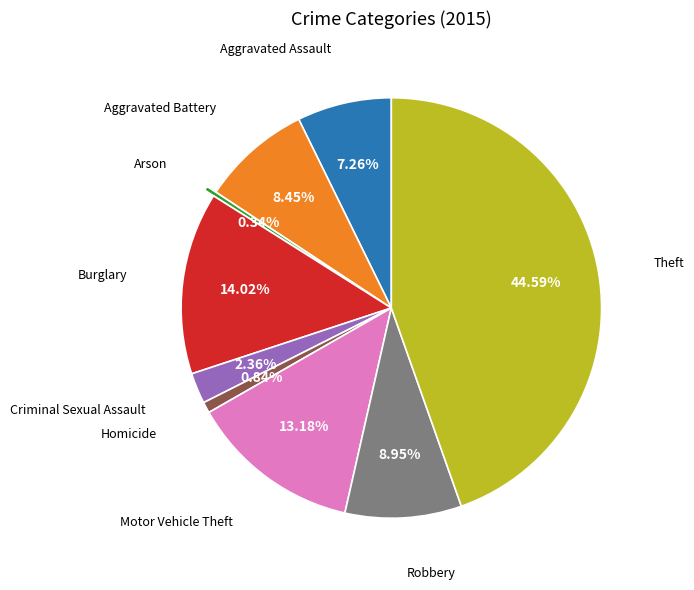

How many segments does this pie chart have?

9